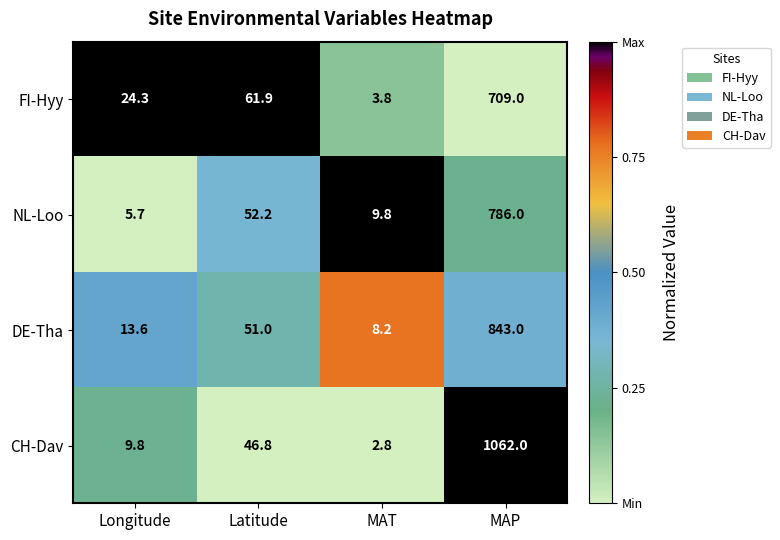

How many series are shown in this chart?

4